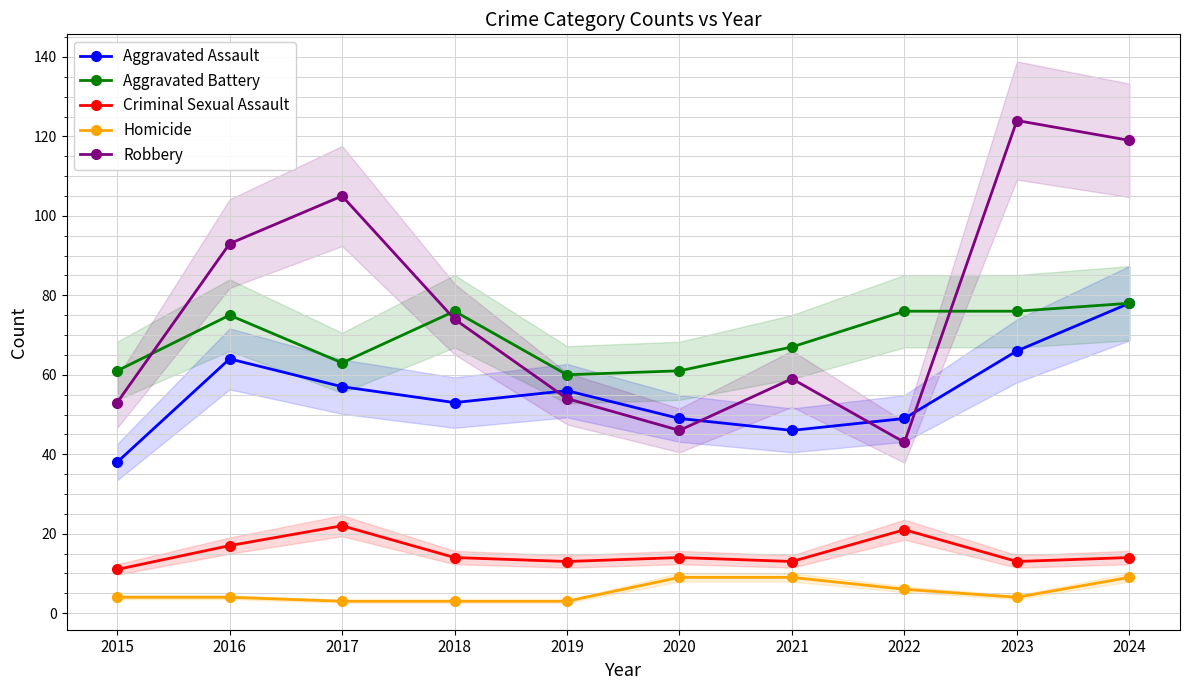

List the labels in order of Aggravated Assault value, smallest first.

2015, 2021, 2020, 2022, 2018, 2019, 2017, 2016, 2023, 2024